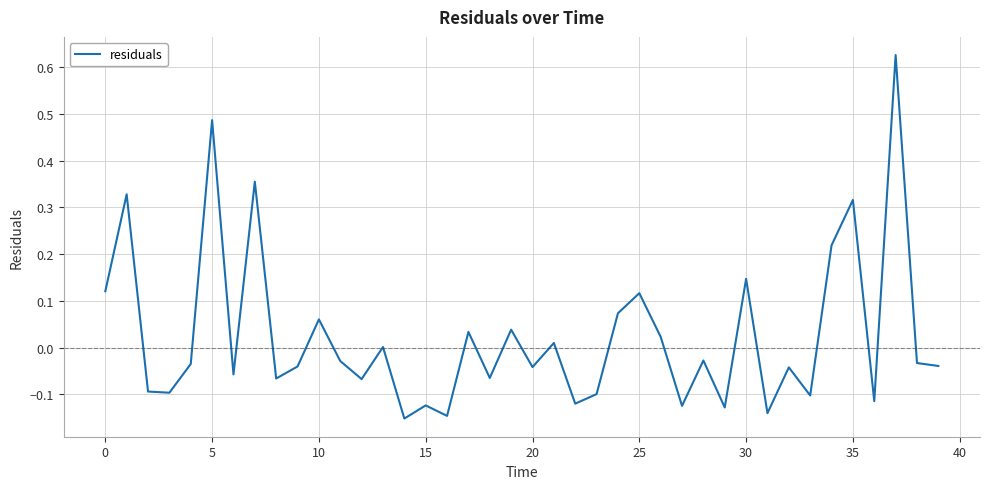

What is the difference between the maximum and minimum values?

0.8